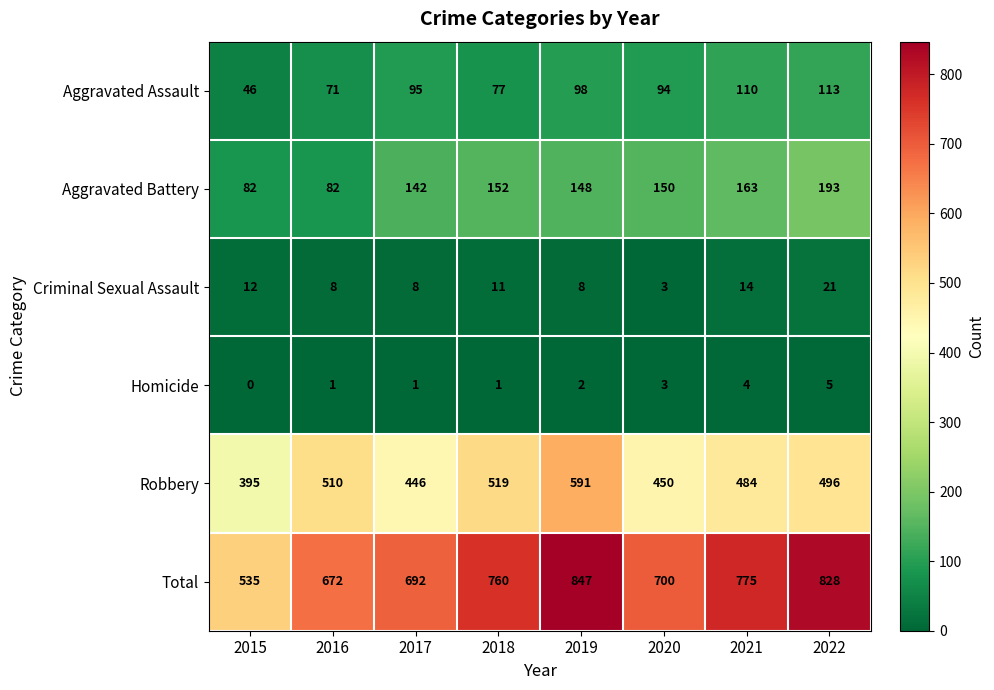

At which category does the chart reach its peak across all series?

2019